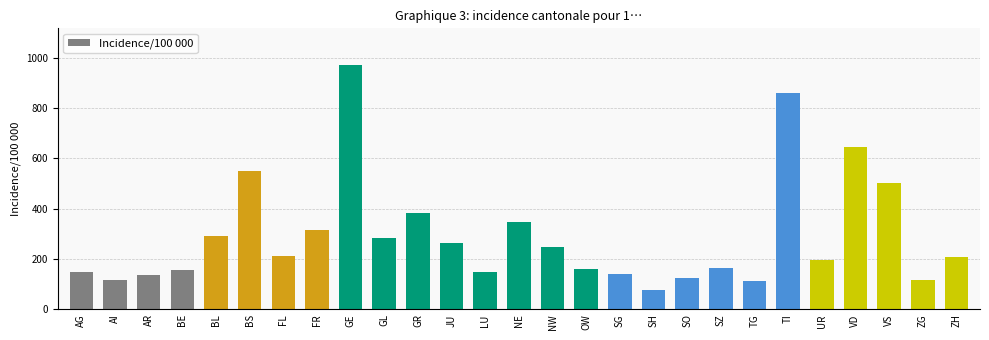

What is the smallest value displayed?

76.8